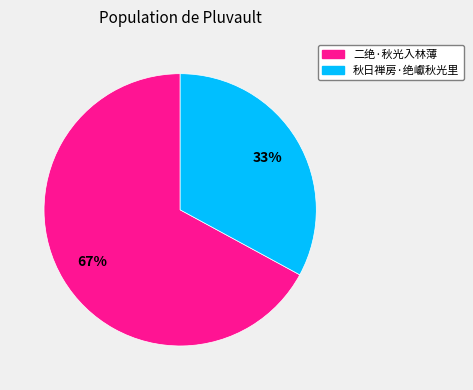

Rank the categories by value from lowest to highest.

秋日禅房·绝巘秋光里, 二绝·秋光入林薄